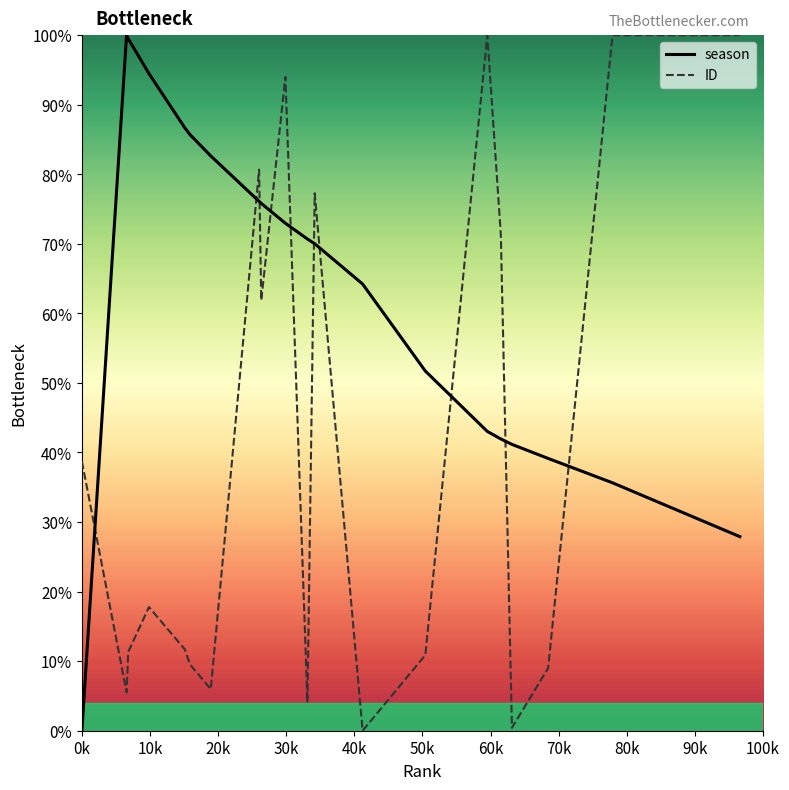

True or false: season and ID cross at least once.

True